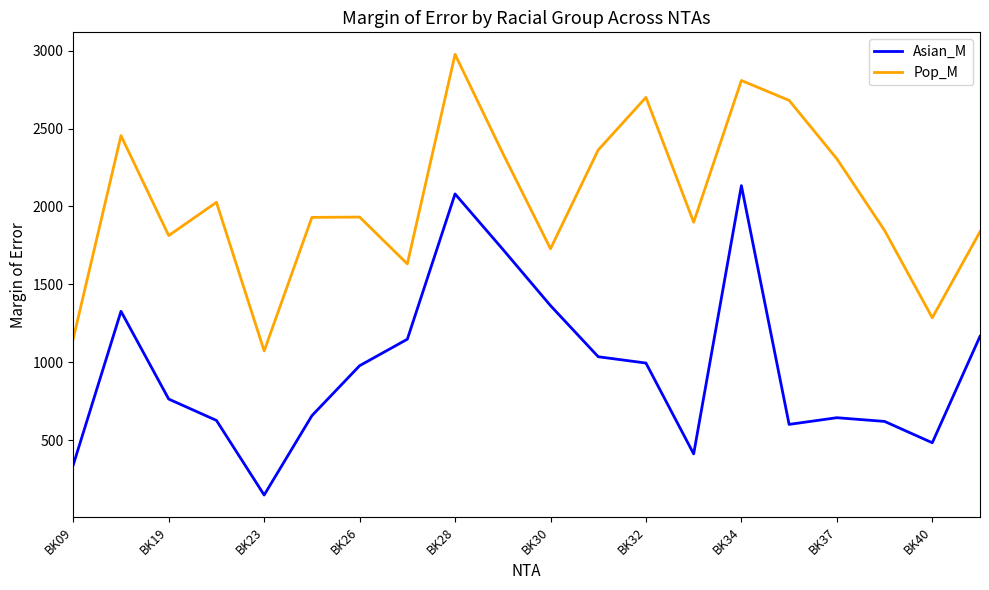

Rank the series by their average value, from highest to lowest.

Pop_M, Asian_M